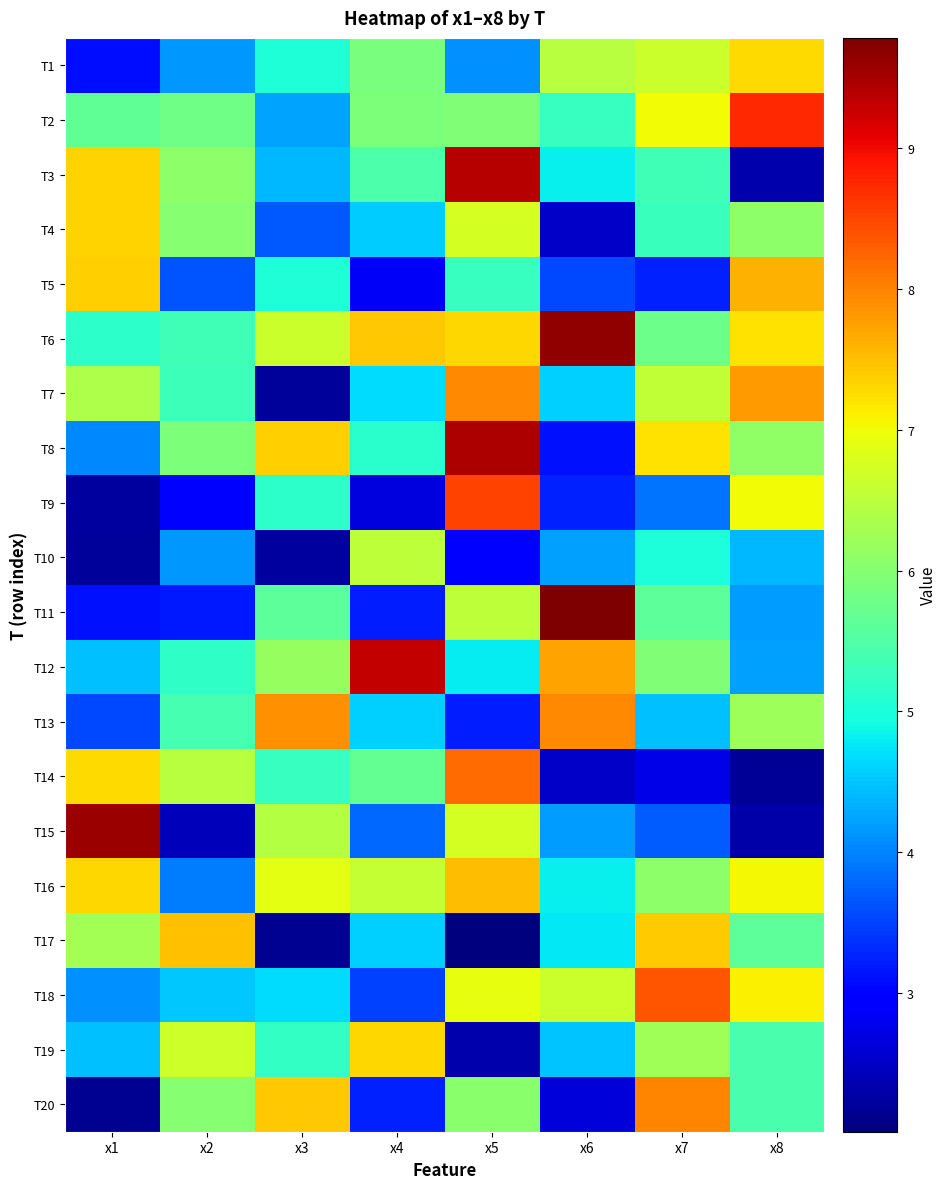

At which category is the sum across all series the highest?

x5